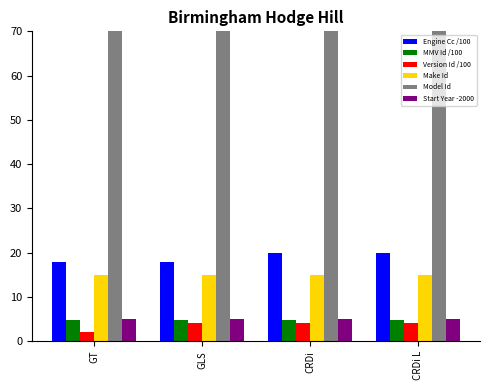

What position from the left is GLS?

2